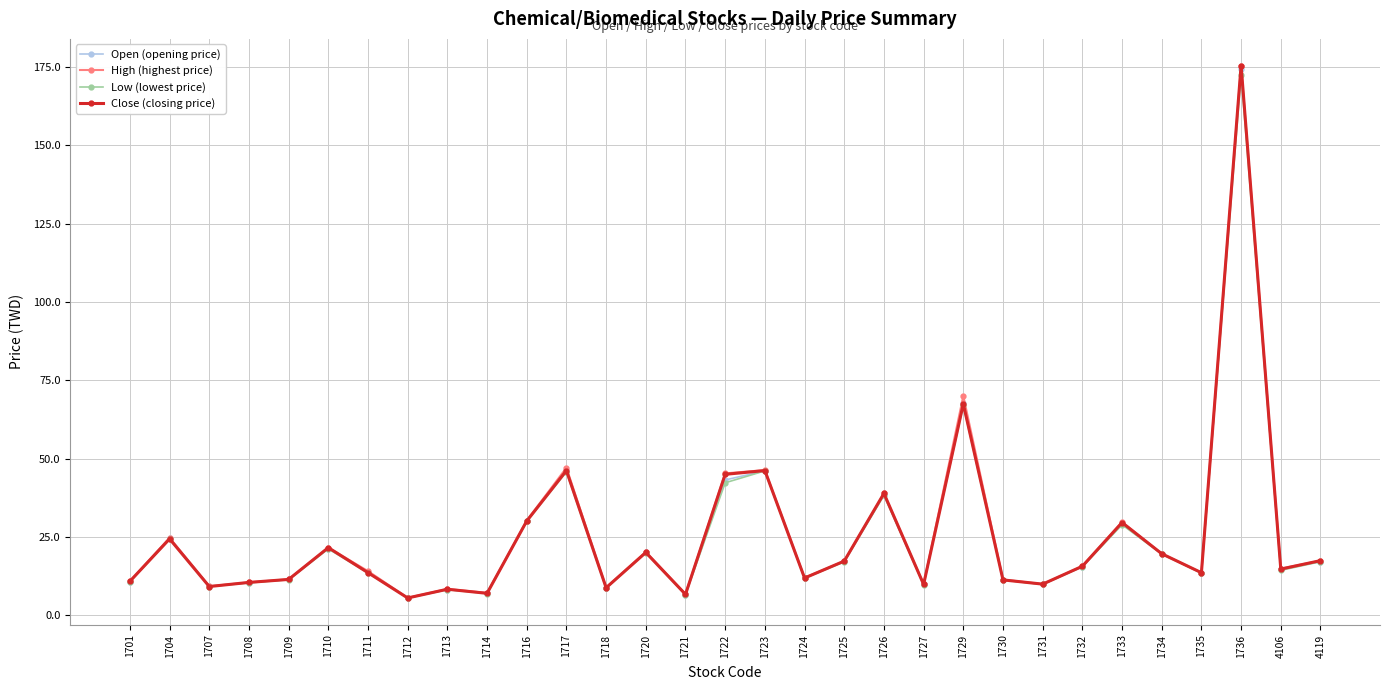

What is the value of the Low (lowest price) point at the 17th from the left?

46.1